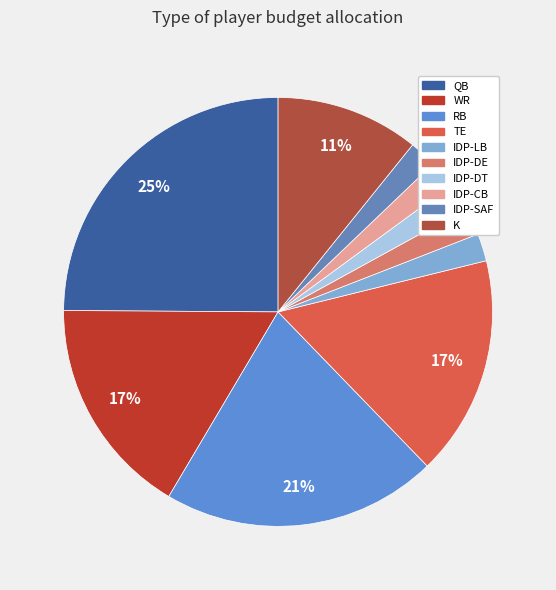

Count the number of slices in the pie.

10